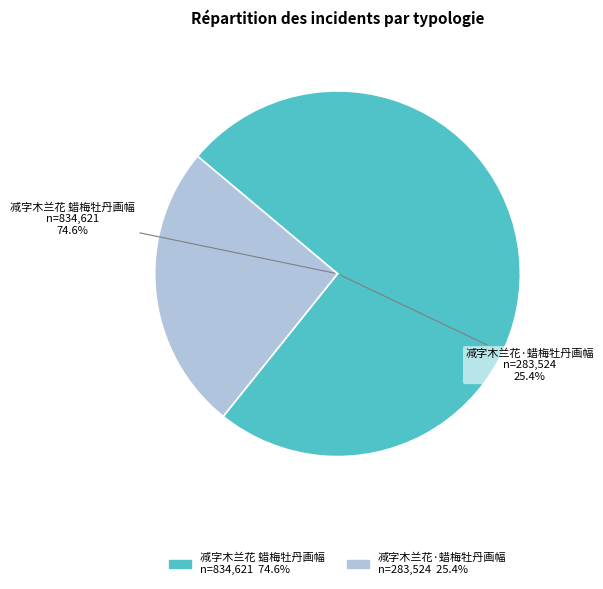

Count the number of slices in the pie.

2